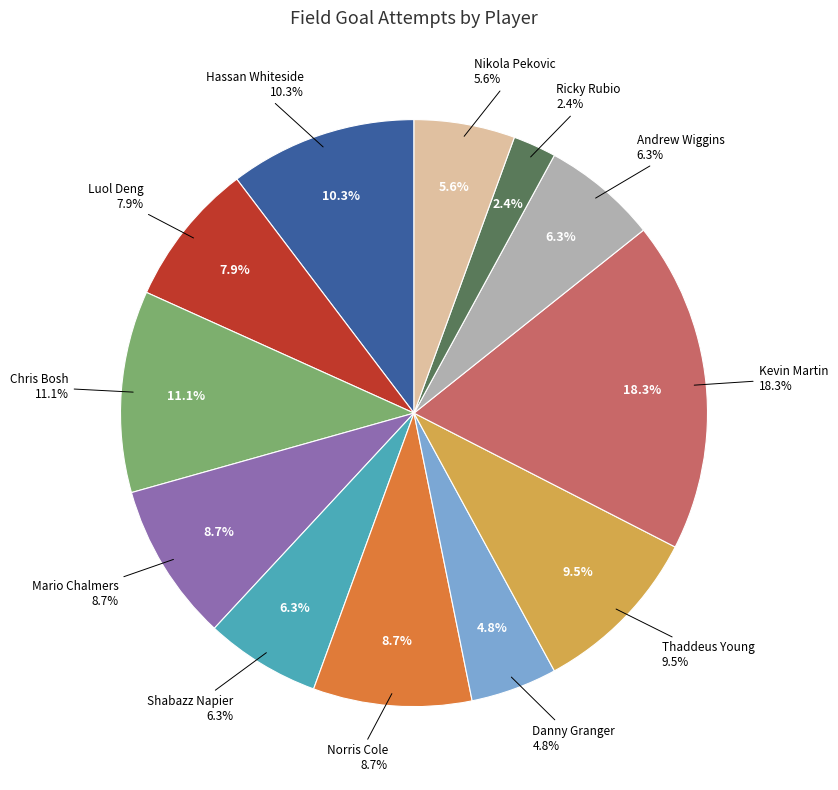

Is there any slice that represents more than half of the pie?

No